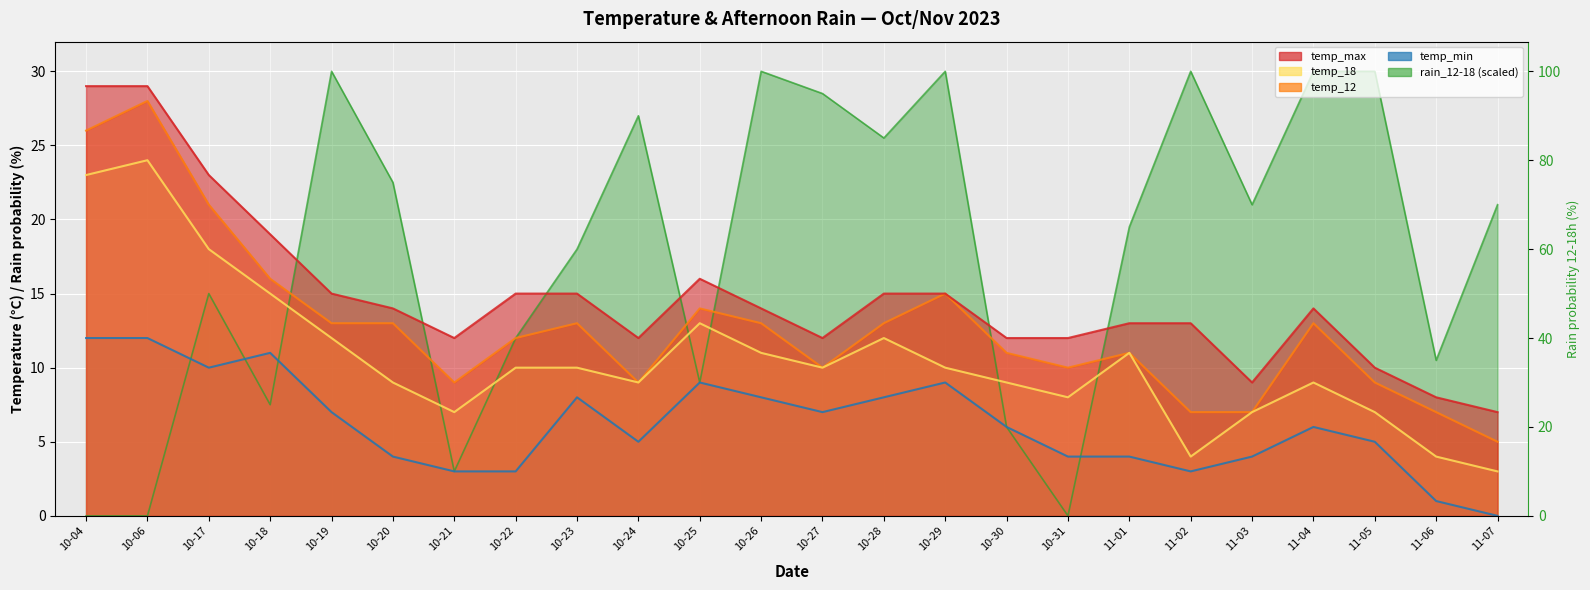

What value does the temp_12 series have at 10-06?

28.0